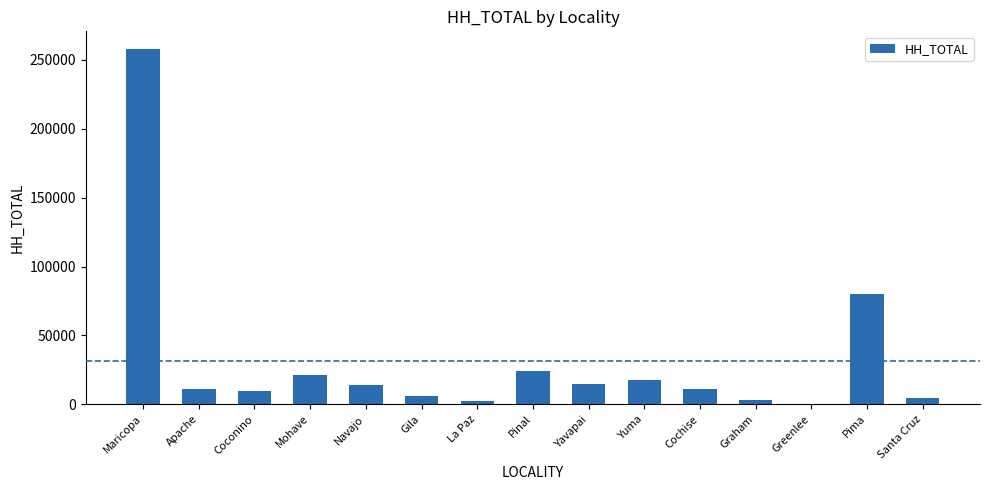

Which has a higher value, Gila or La Paz?

Gila